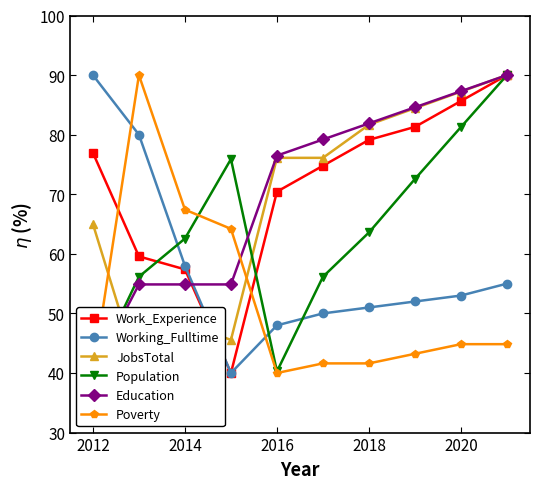

Which series has the largest total across all categories?

Work_Experience